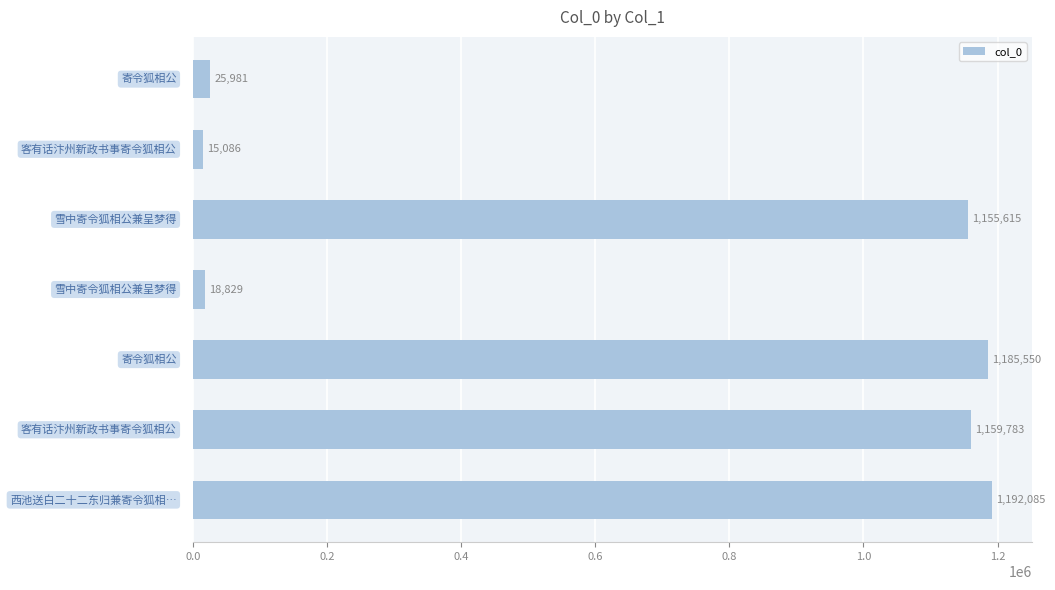

What is the value of the 1st bar from the top?

25981